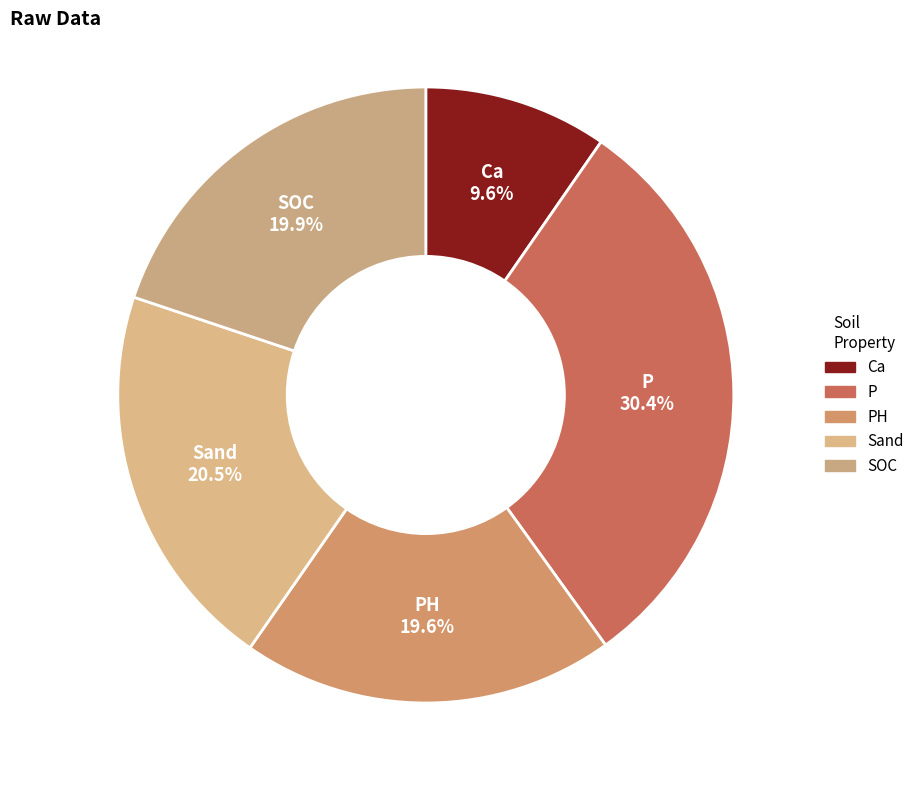

Count the number of slices in the pie.

5